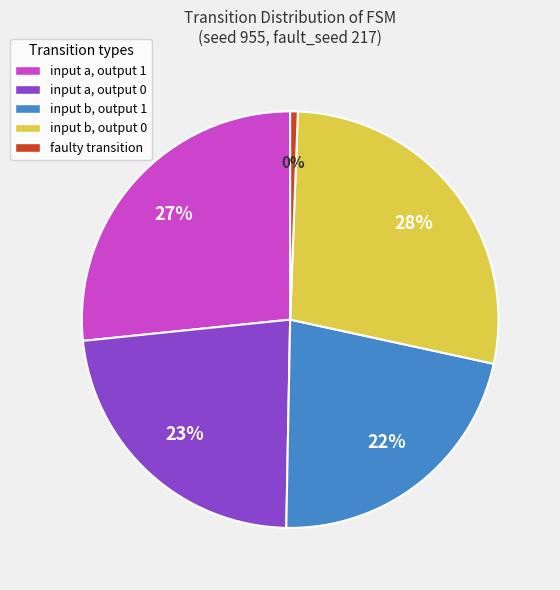

Does any single category account for the majority?

No